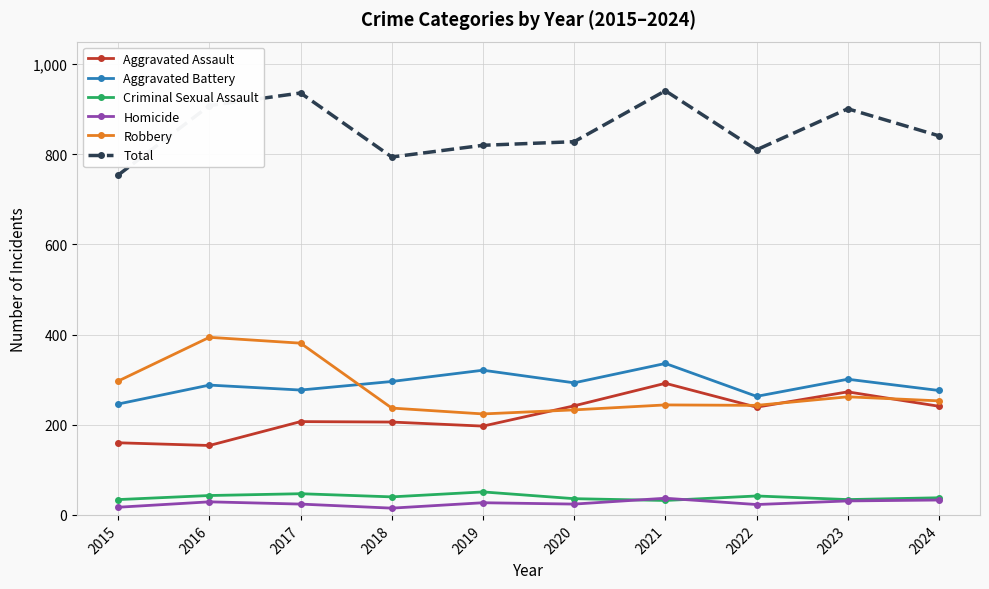

Does the chart display data point markers on the line(s)?

Yes